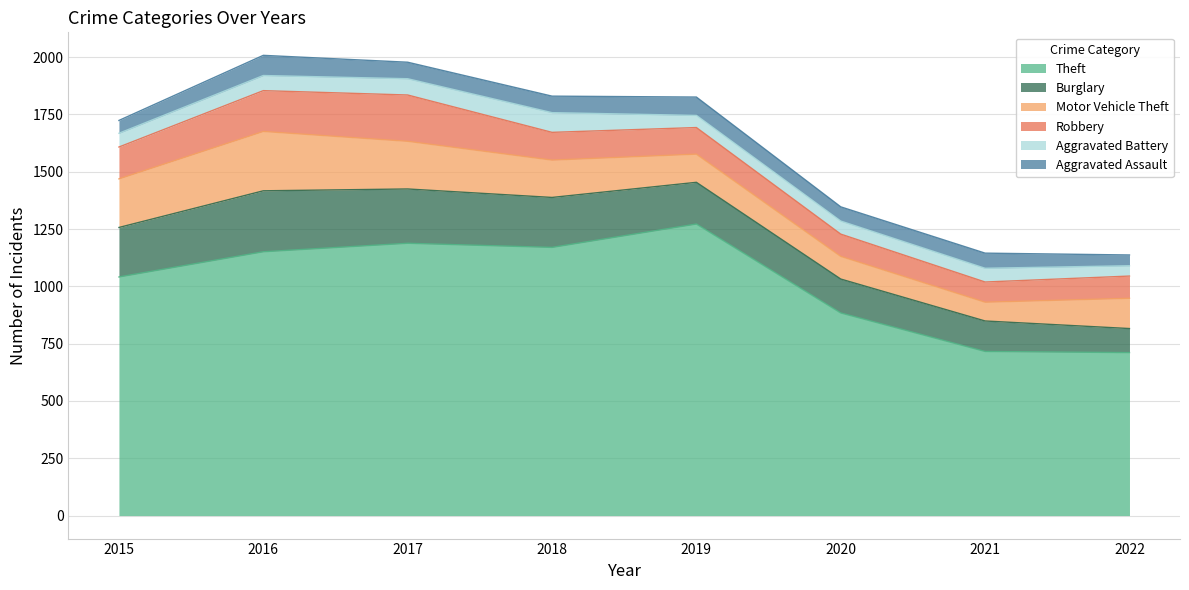

True or false: Robbery has a value of 53 at 2018.

False